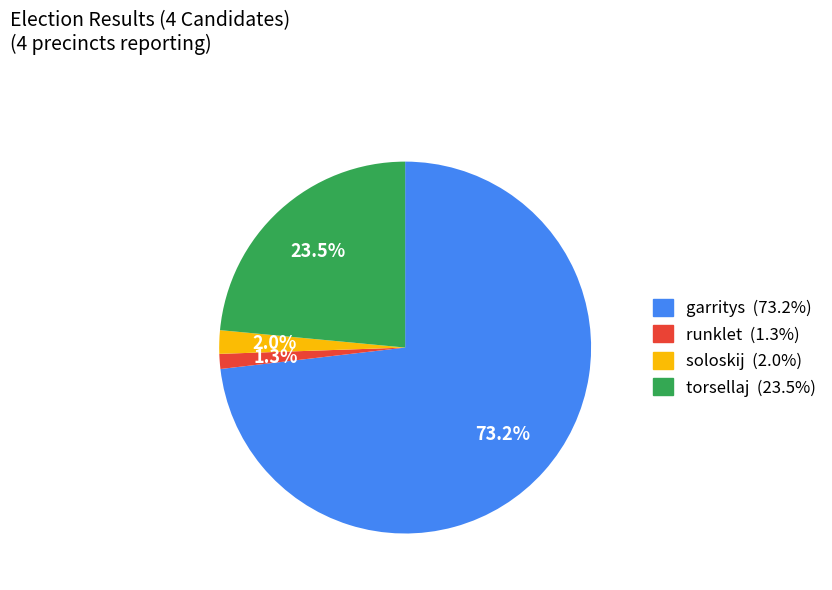

What is the largest slice in the pie chart?

garritys